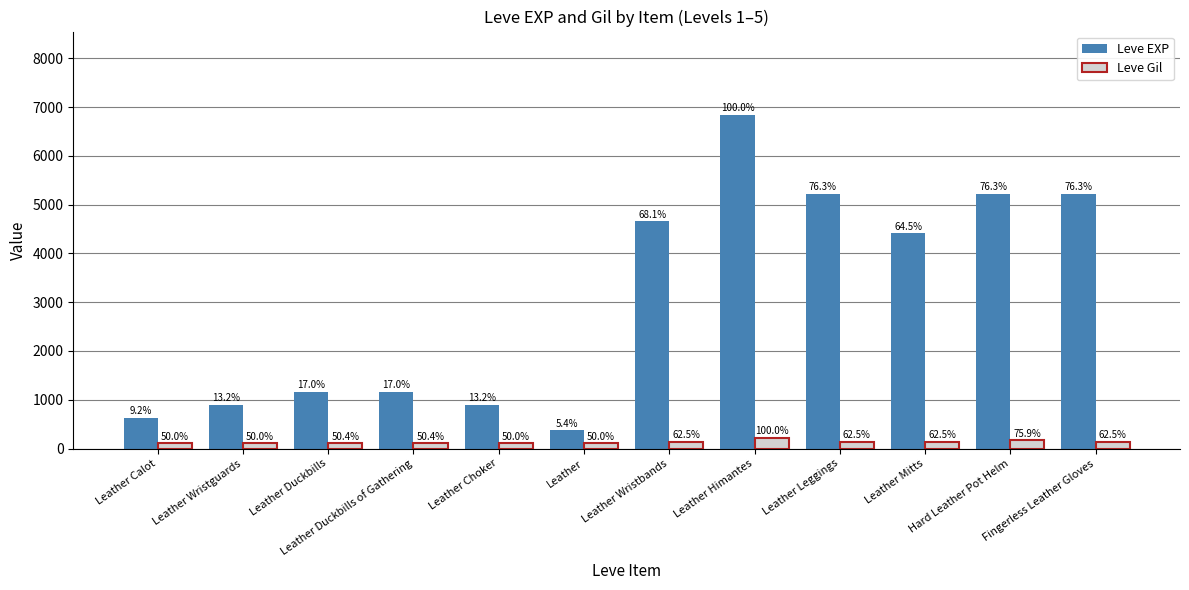

Which series has the largest range (max minus min)?

Leve EXP